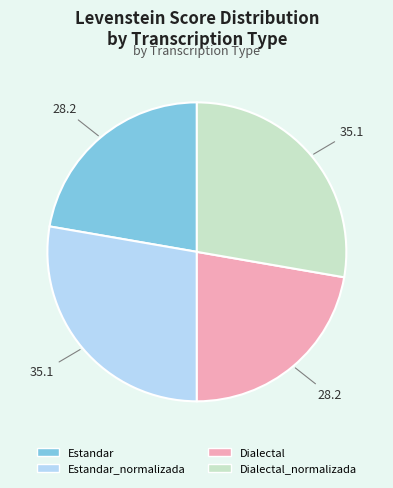

Is there any slice that represents more than half of the pie?

No